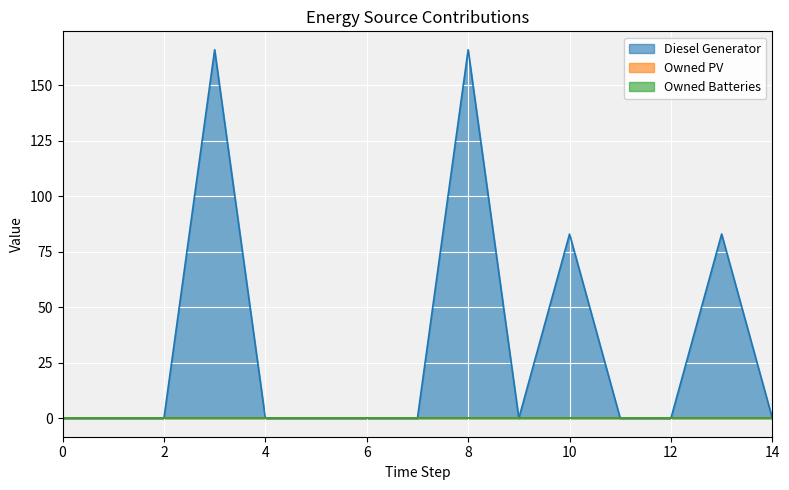

Is the value of Owned Batteries at 14 greater than the value of Diesel Generator at 8?

No